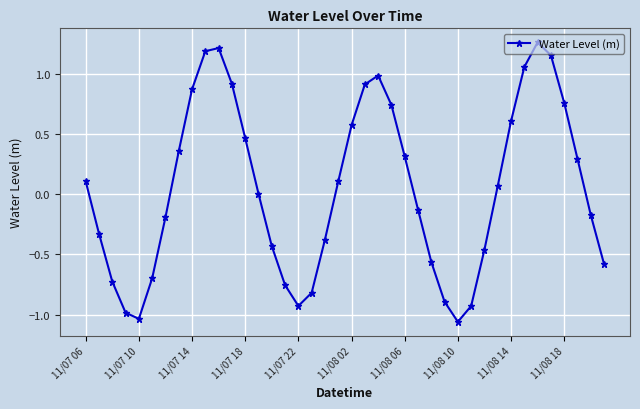

True or false: the data has more than 2 interior local peaks.

True